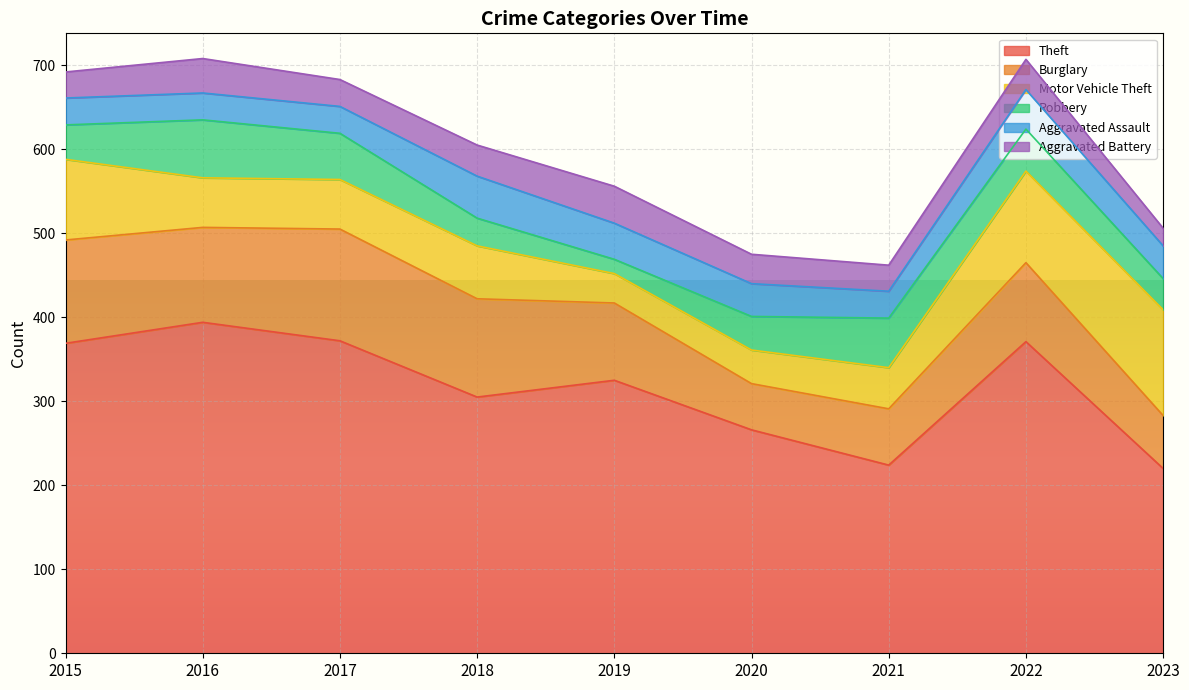

How many interior local peaks does the Theft series have?

3